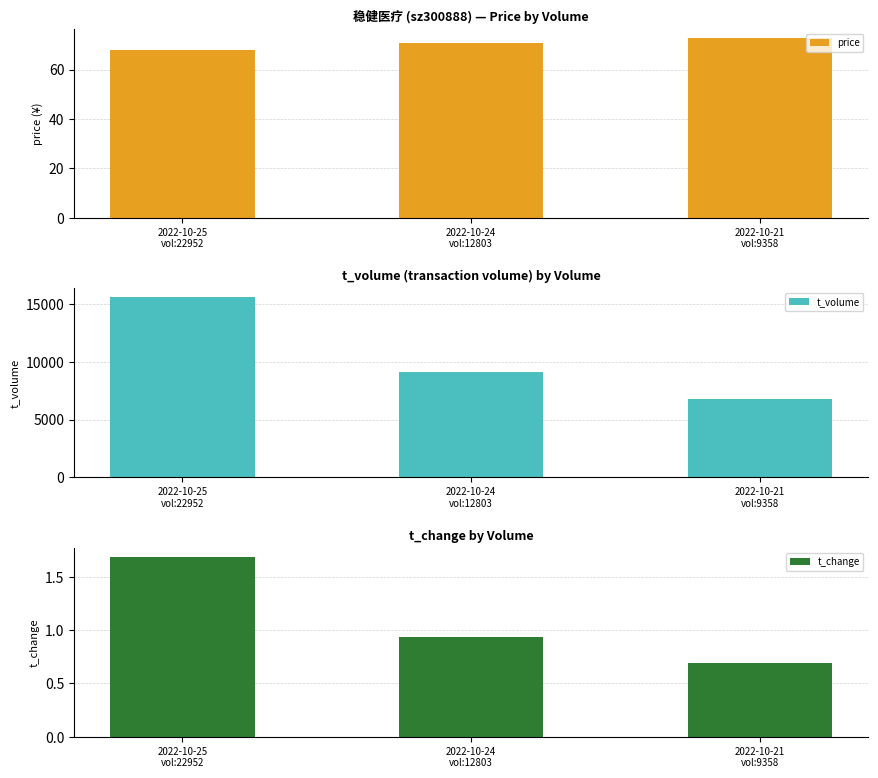

What are all the series names shown in the legend?

price, t_volume, t_change